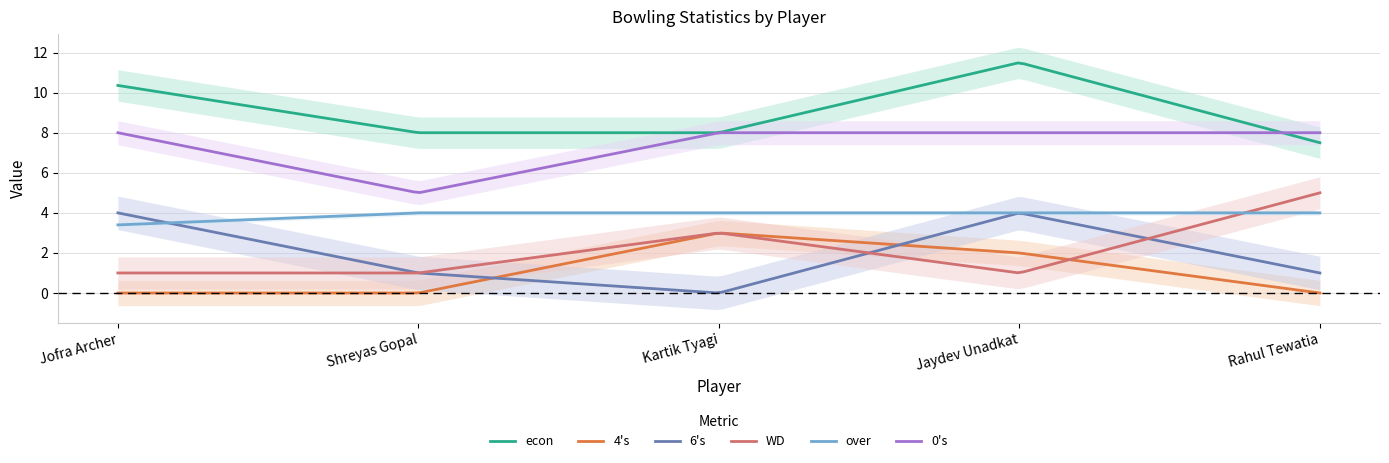

Which category has the lowest value across all series?

Jofra Archer